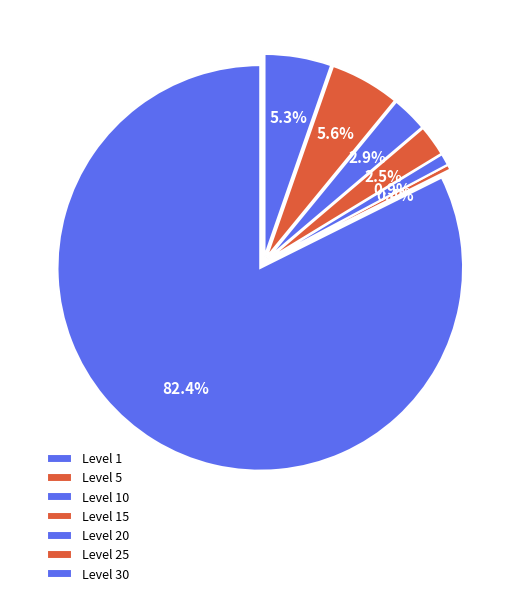

True or false: Amount 169 accounts for 5% of the total.

True